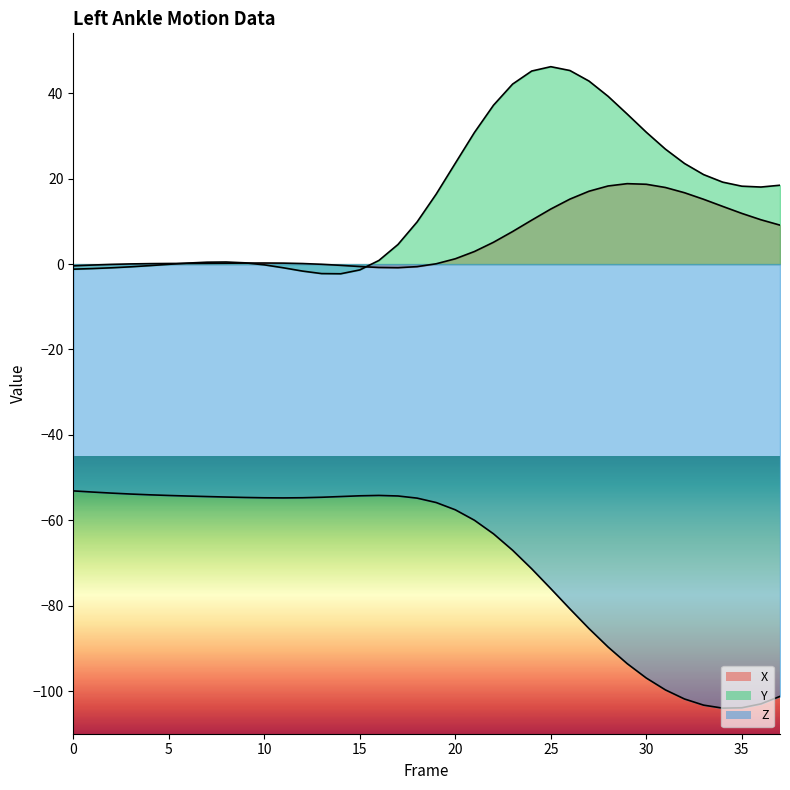

Which category has the highest value across all series?

25